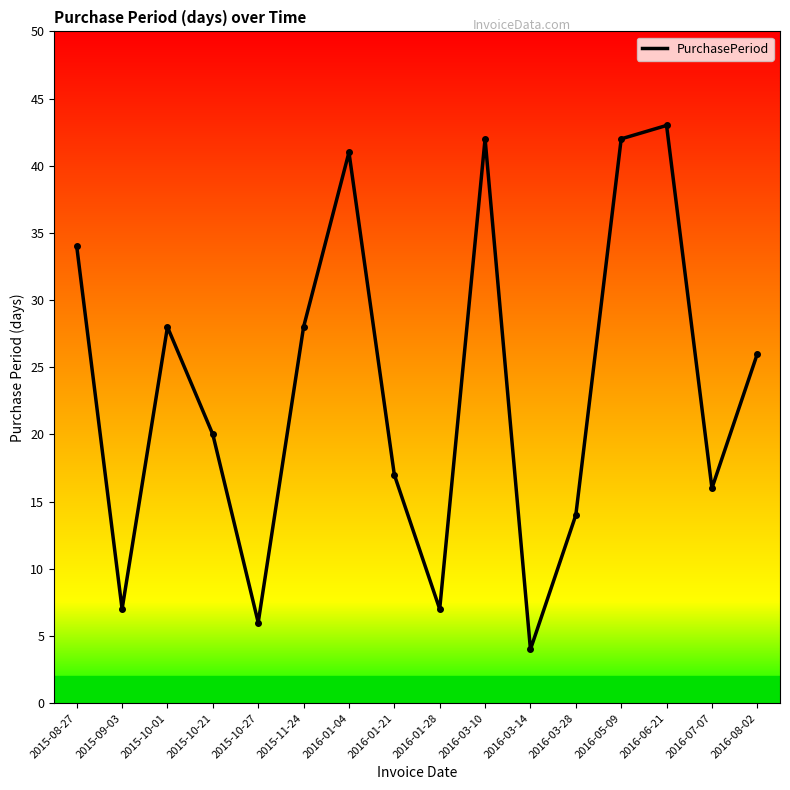

What position from the right is 2015-10-21?

13